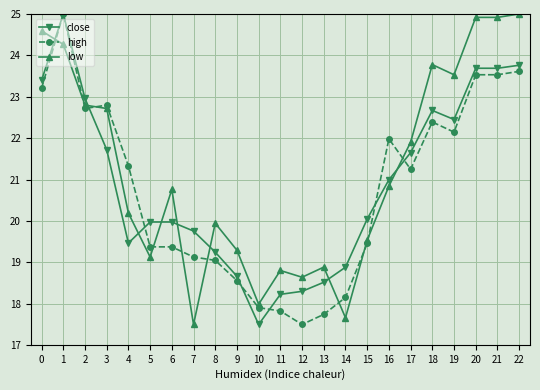

At which label is high closest to 21?

17